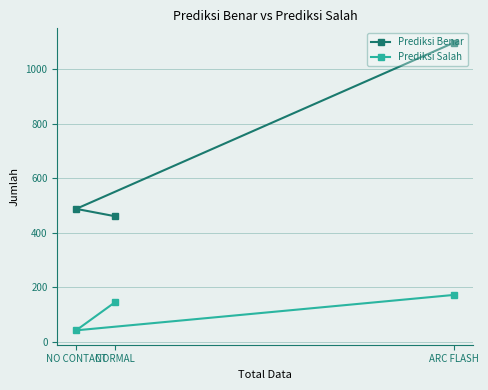

Which label corresponds to the largest value in the chart?

ARC FLASH